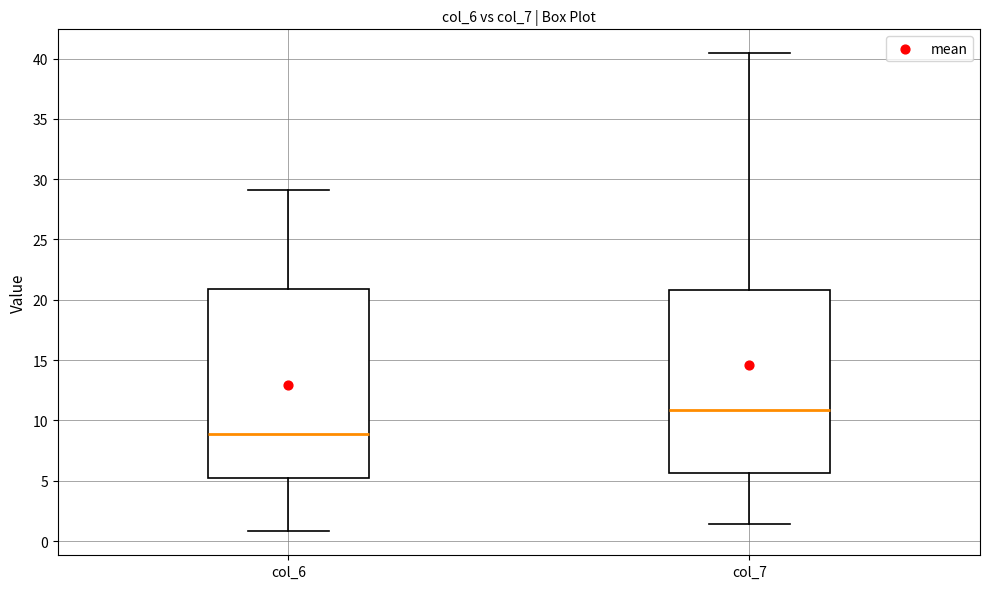

Reading left to right, read every box against the y-axis: the position of its median line, the range the box covers, and the ends of its whiskers. The values are not printed on the chart, so give them approximately, as read against the axis.

col_6: median 9.0, box 5.5 to 21.0, whiskers 1.0 to 29.0
col_7: median 11.0, box 5.5 to 21.0, whiskers 1.5 to 40.5